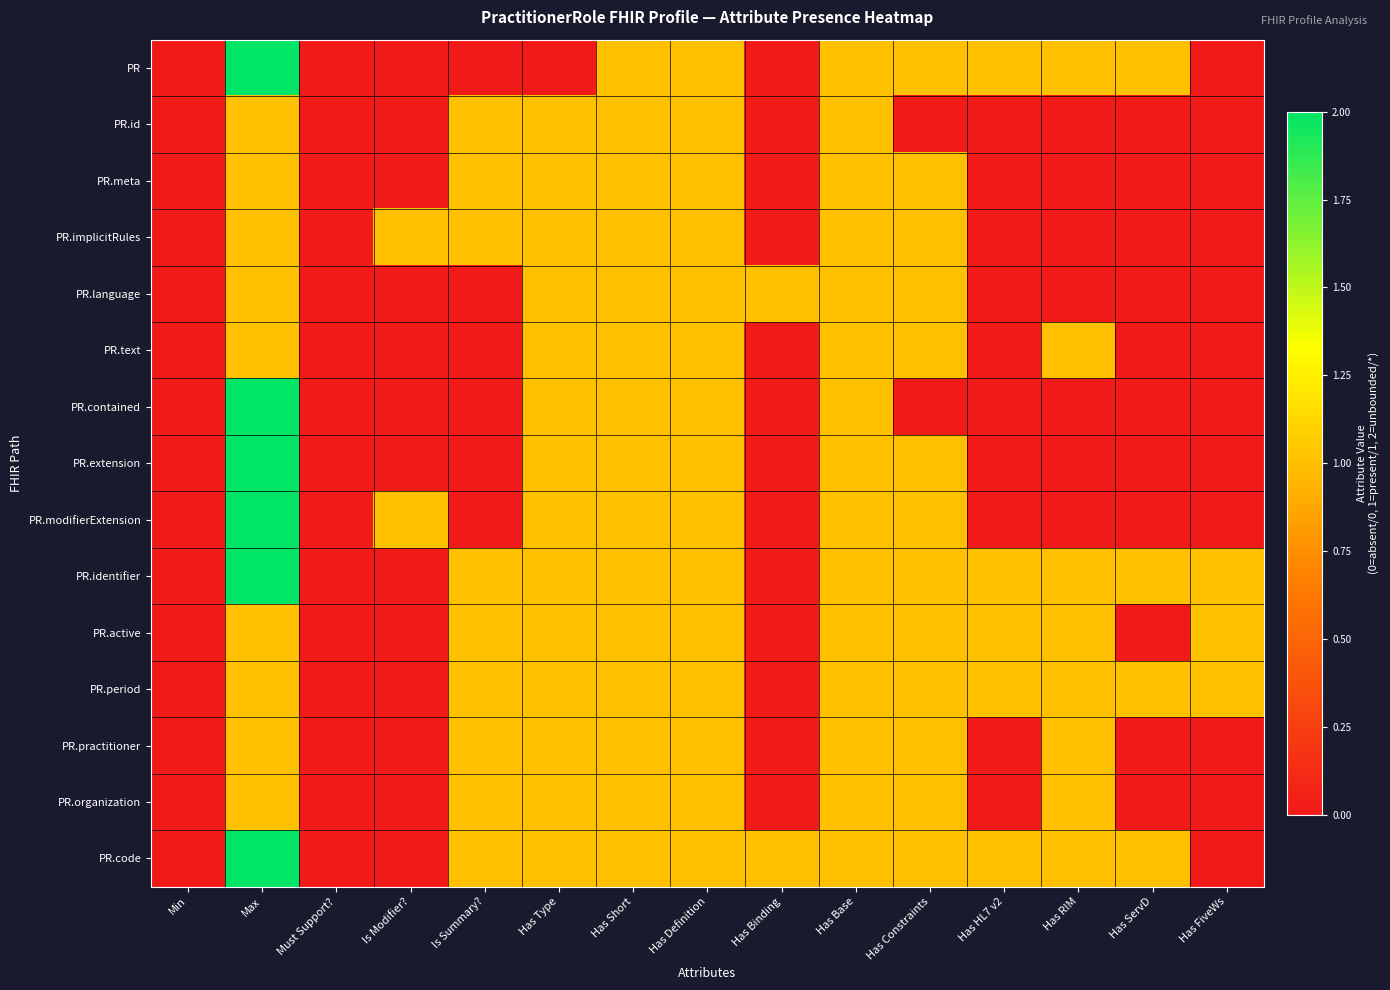

List the series in order of their peak value, lowest first.

PR.id, PR.meta, PR.implicitRules, PR.language, PR.text, PR.active, PR.period, PR.practitioner, PR.organization, PR, PR.contained, PR.extension, PR.modifierExtension, PR.identifier, PR.code